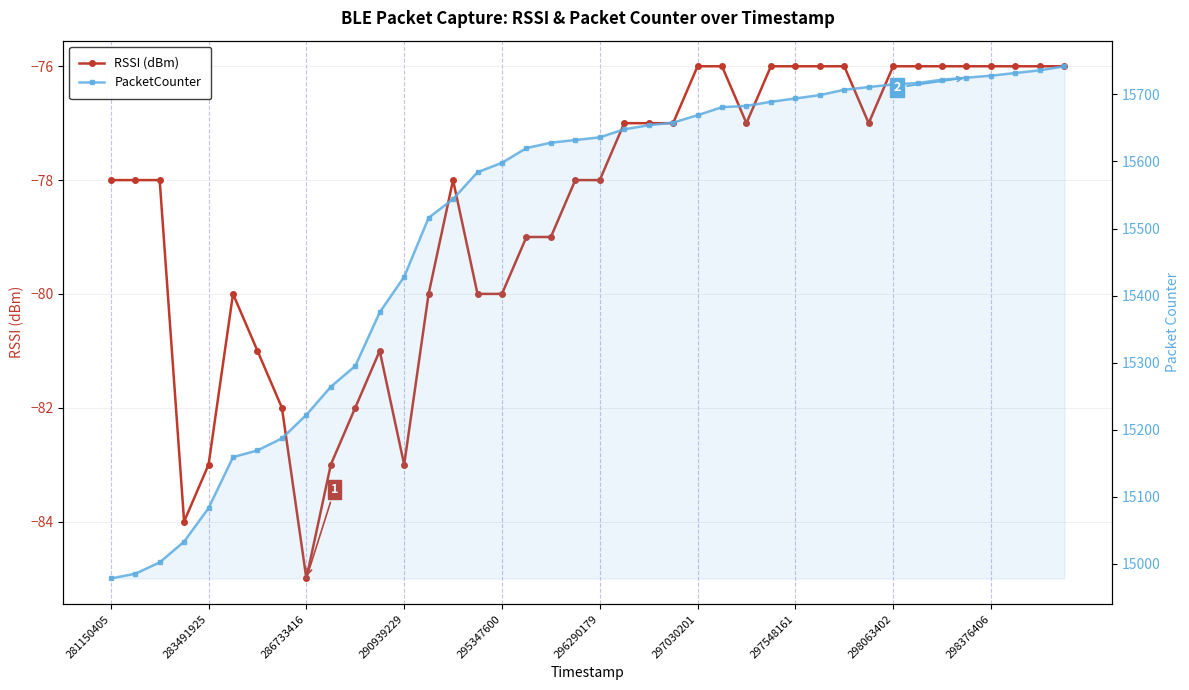

How many series are shown in this chart?

2